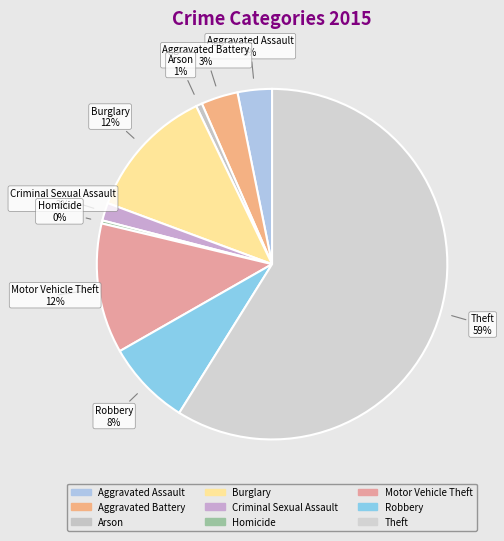

How many segments does this pie chart have?

9